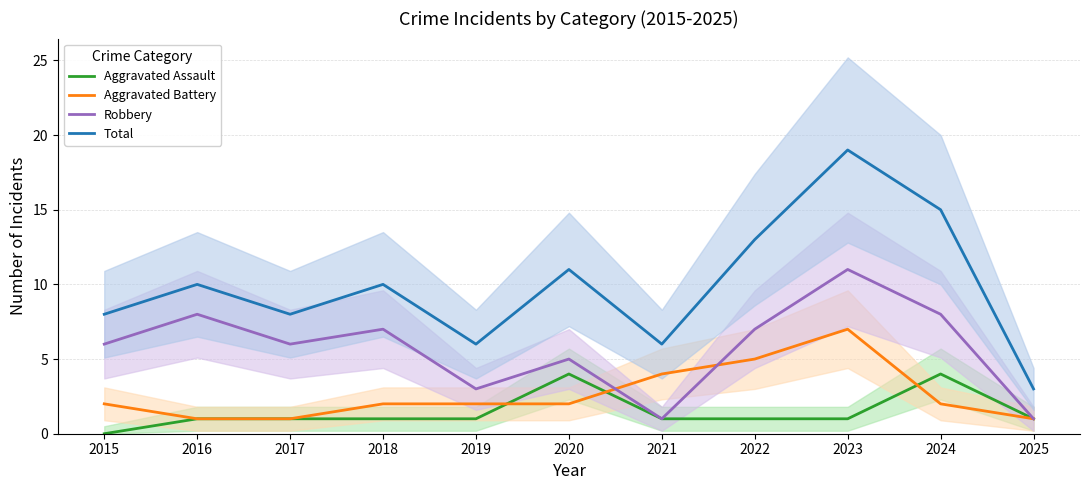

True or false: Robbery has a value of 8 at 2016.

True